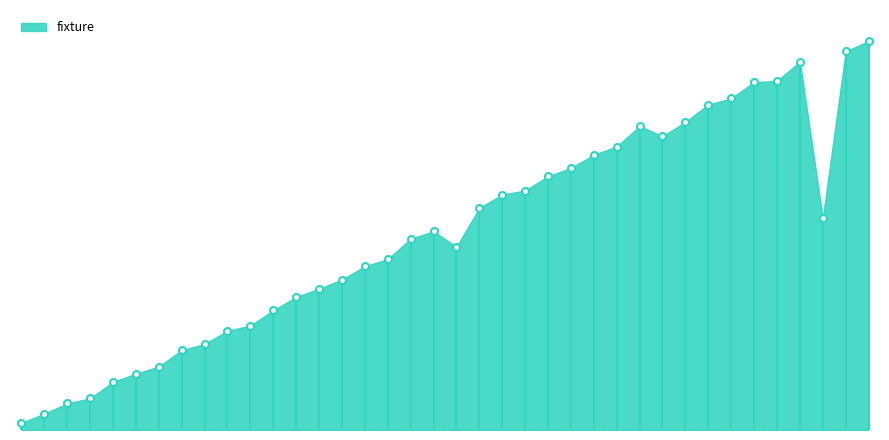

List the labels in order of value, largest first.

37, 36, 34, 33, 32, 31, 30, 29, 27, 28, 26, 25, 24, 23, 22, 21, 20, 35, 18, 17, 19, 16, 15, 14, 13, 12, 11, 10, 9, 8, 7, 6, 5, 4, 3, 2, 1, 0